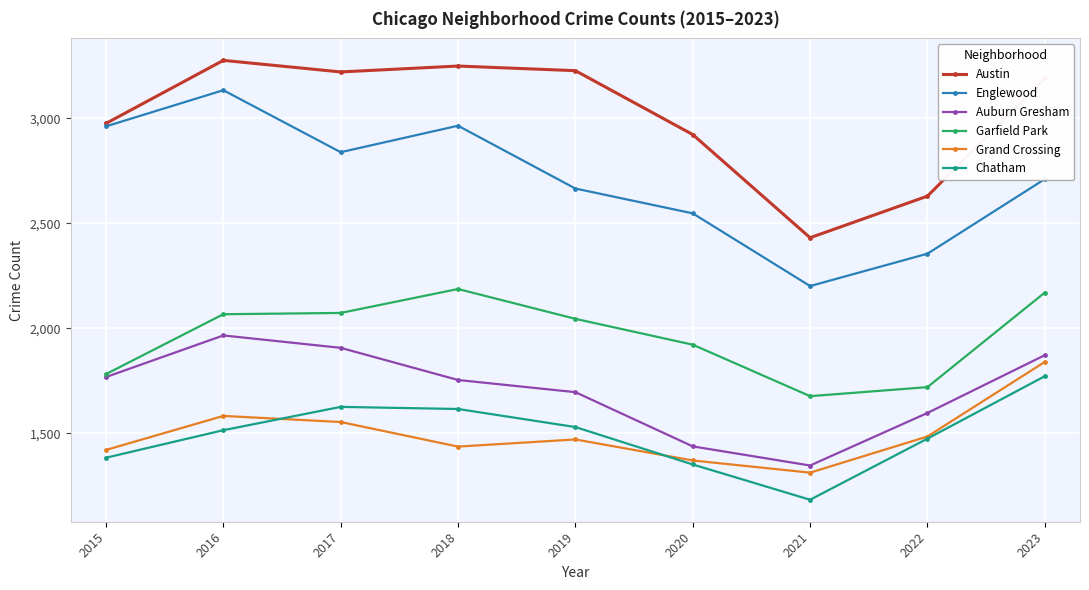

What is the difference between the maximum and minimum values in the Englewood series?

932